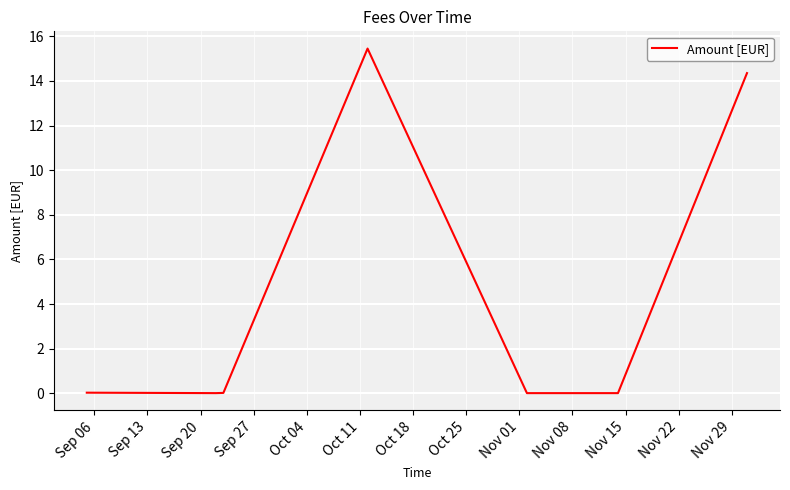

Does the chart display data point markers on the line(s)?

No